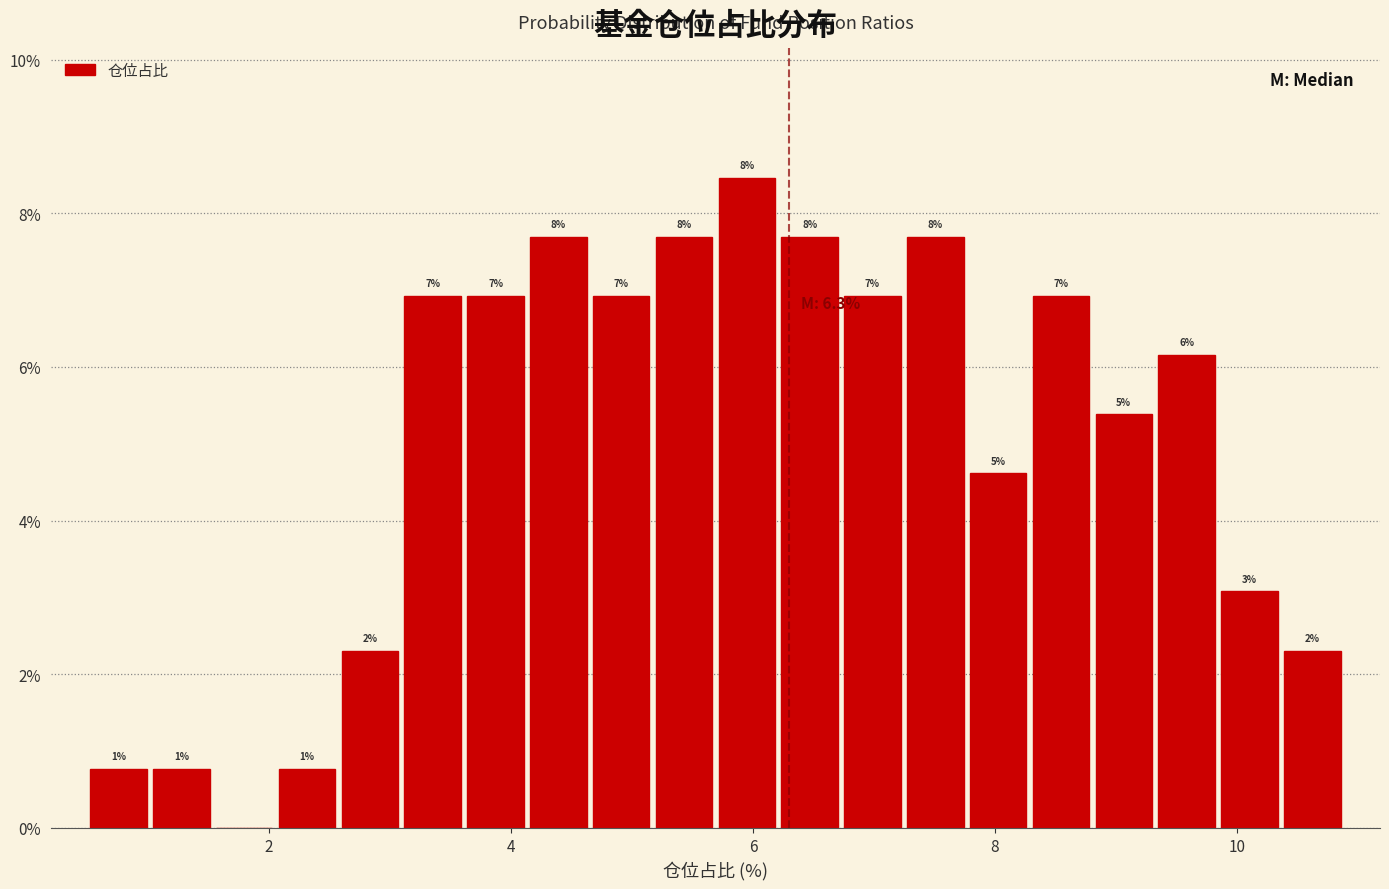

Read against the x-axis, roughly where is the centre of the tallest bar?

6.0